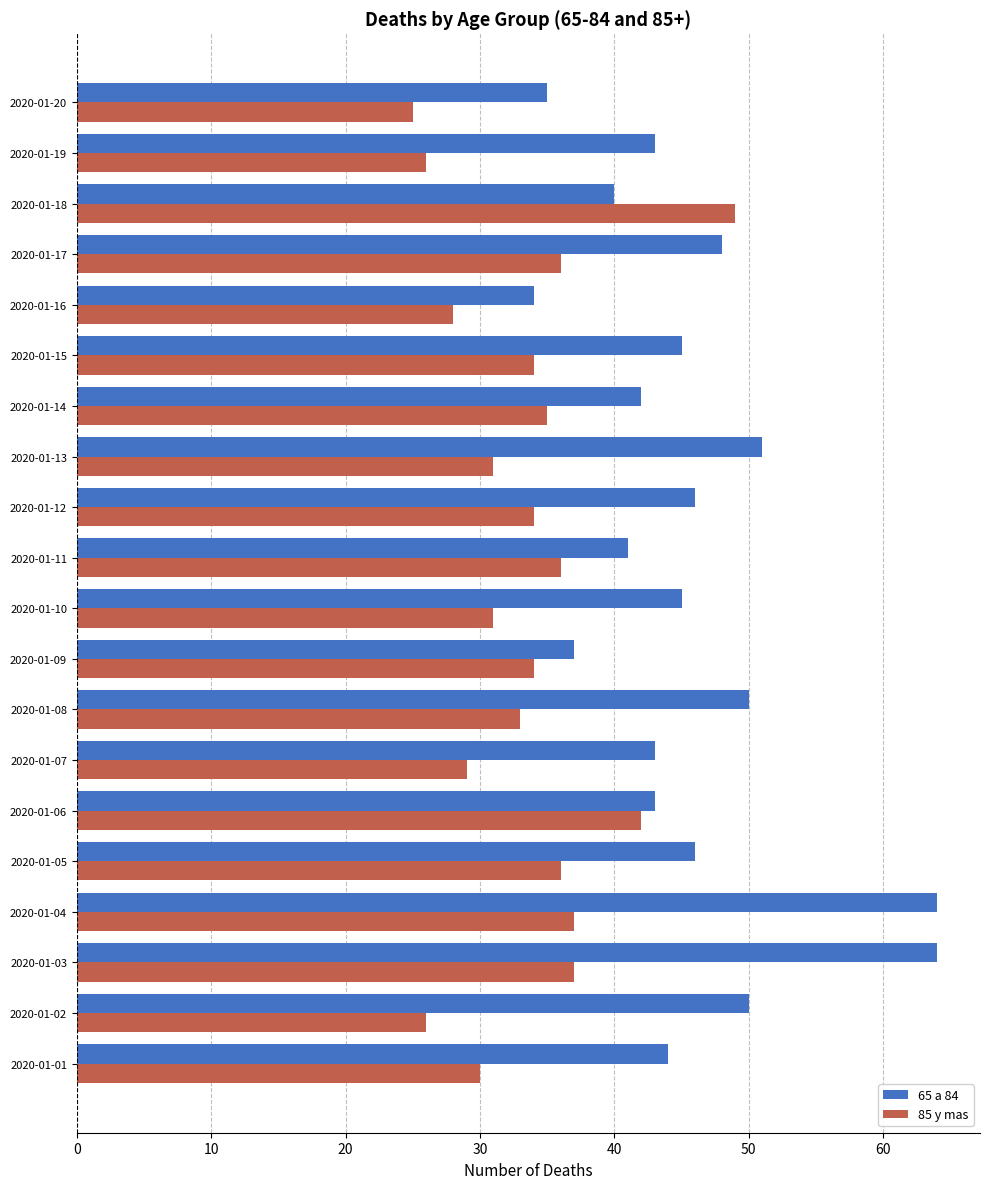

Which series has the widest spread of values?

65 a 84